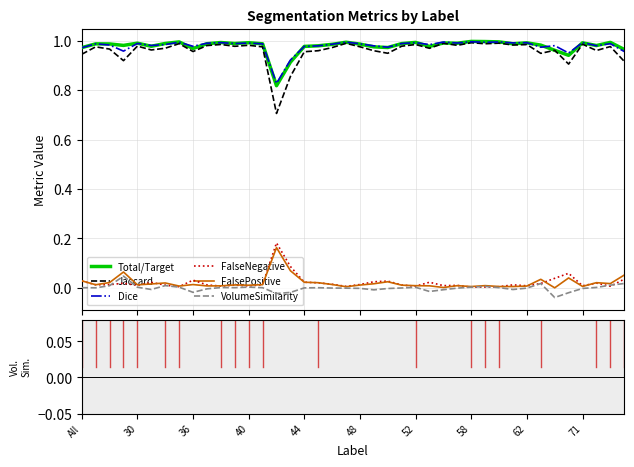

At which category does the chart reach its peak across all series?

58